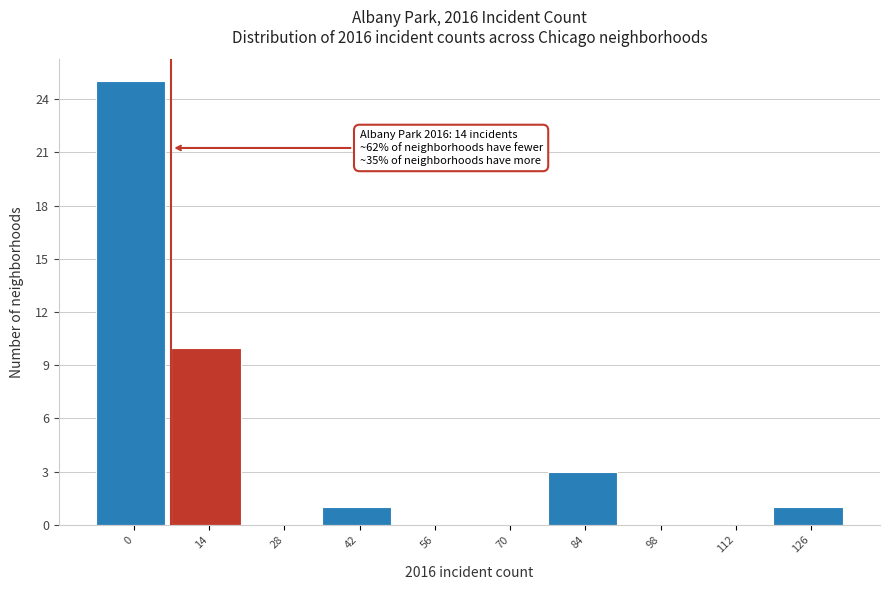

Reading left to right, extract all data points from this chart.

0=25	14=10	28=0	42=1	56=0	70=0	84=3	98=0	112=0	126=1